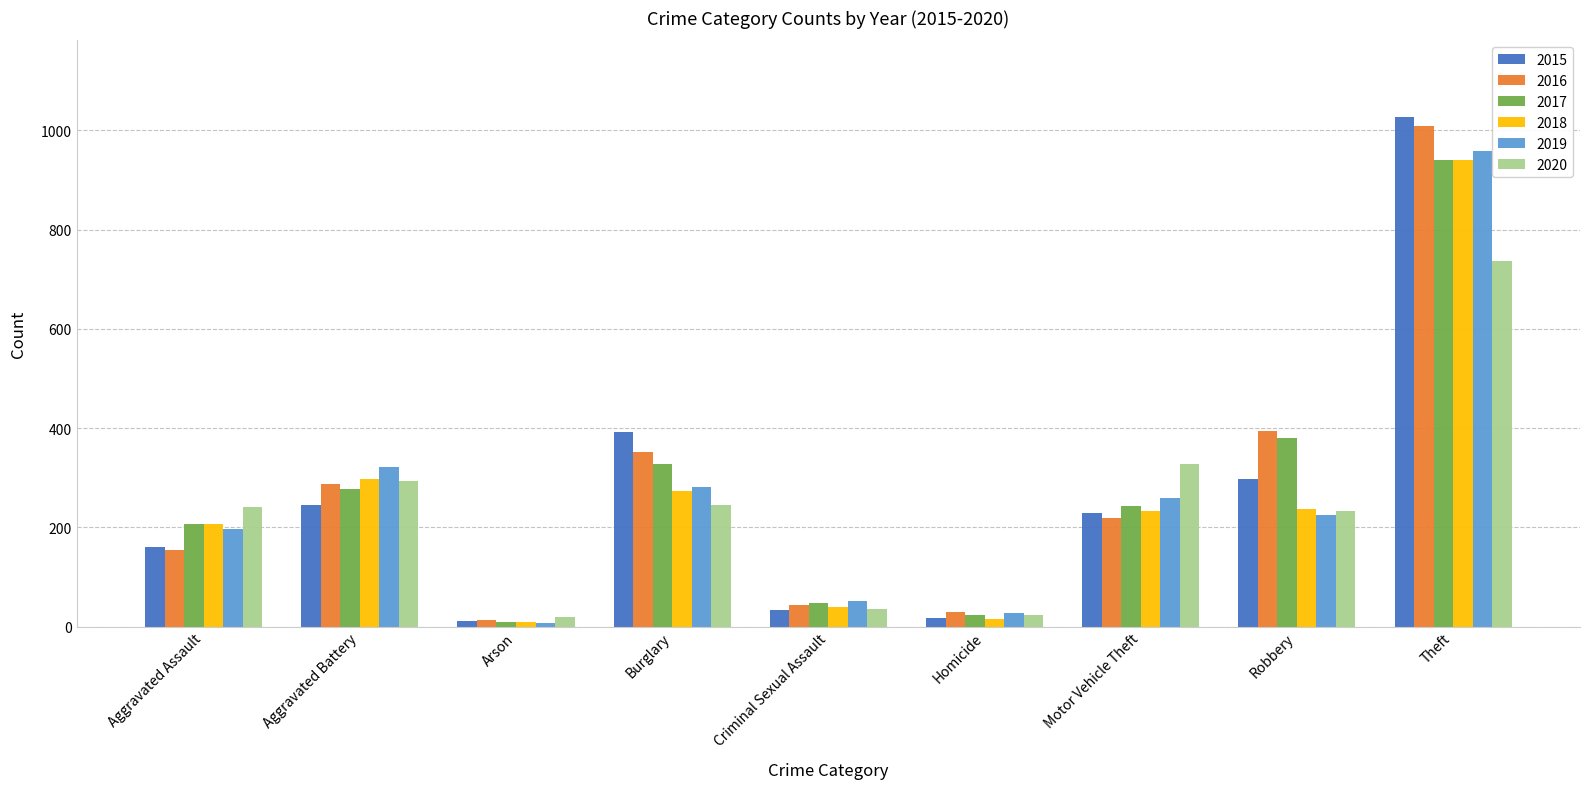

What is the label of the 2nd bar from the right?

Robbery